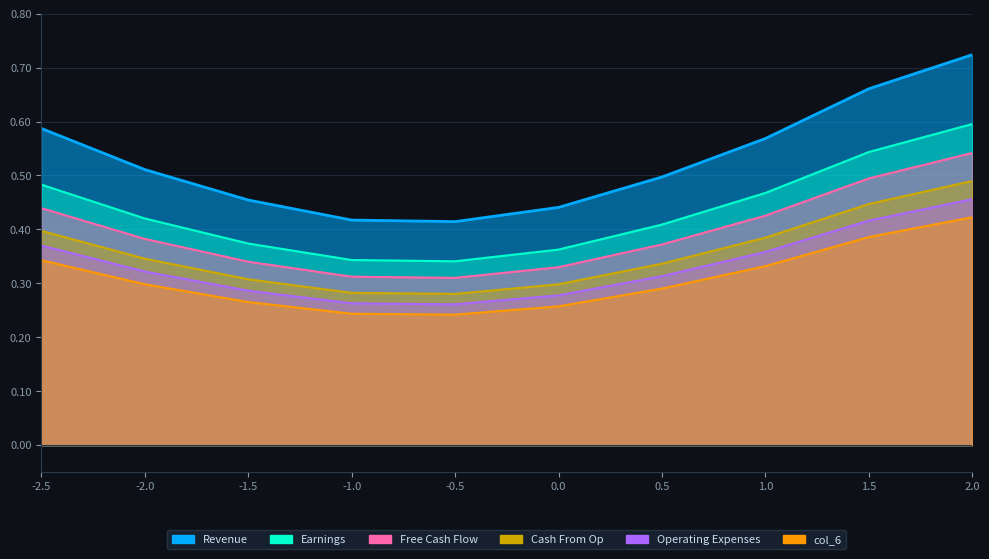

What is the spread (max minus min) of values at 2.0?

0.3